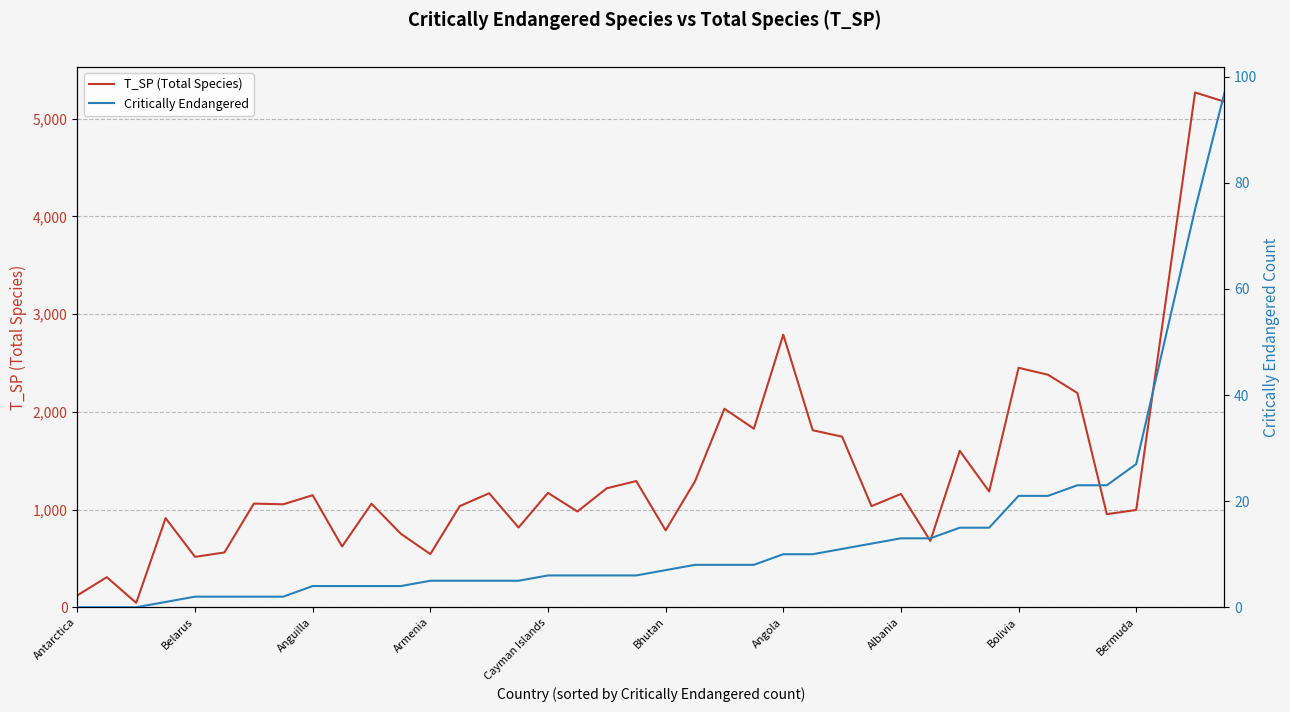

The value of T_SP (Total Species) at 11 is 215. True or false?

False